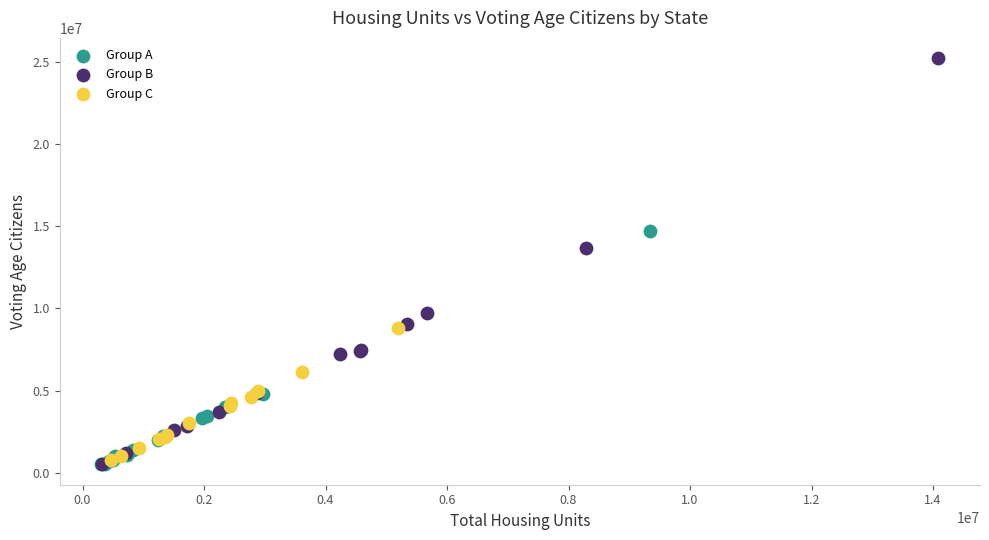

Which series contains the highest Y value?

Group B